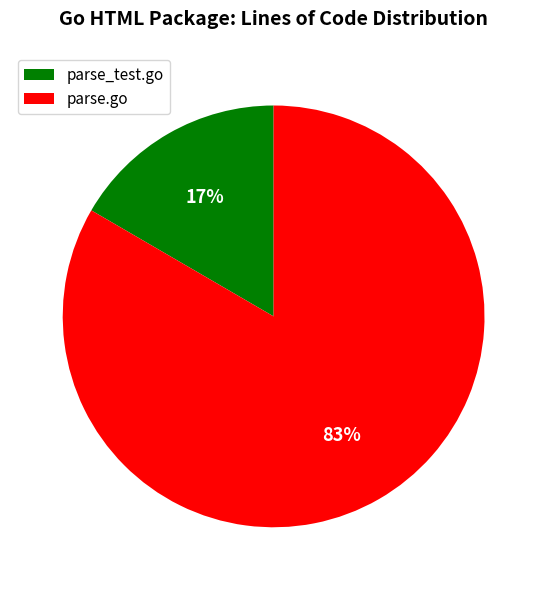

Which slice is the largest?

parse.go